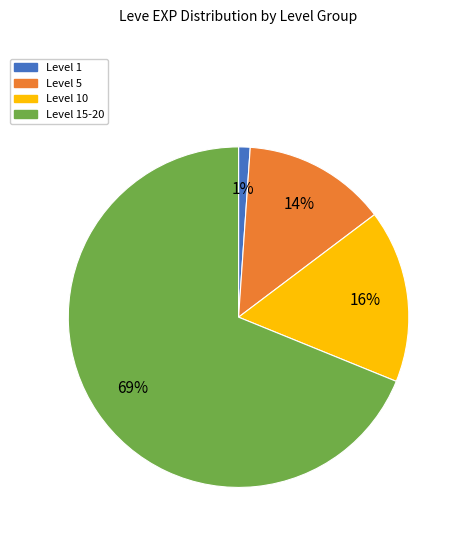

To the nearest percent, what is the average slice percentage?

25%